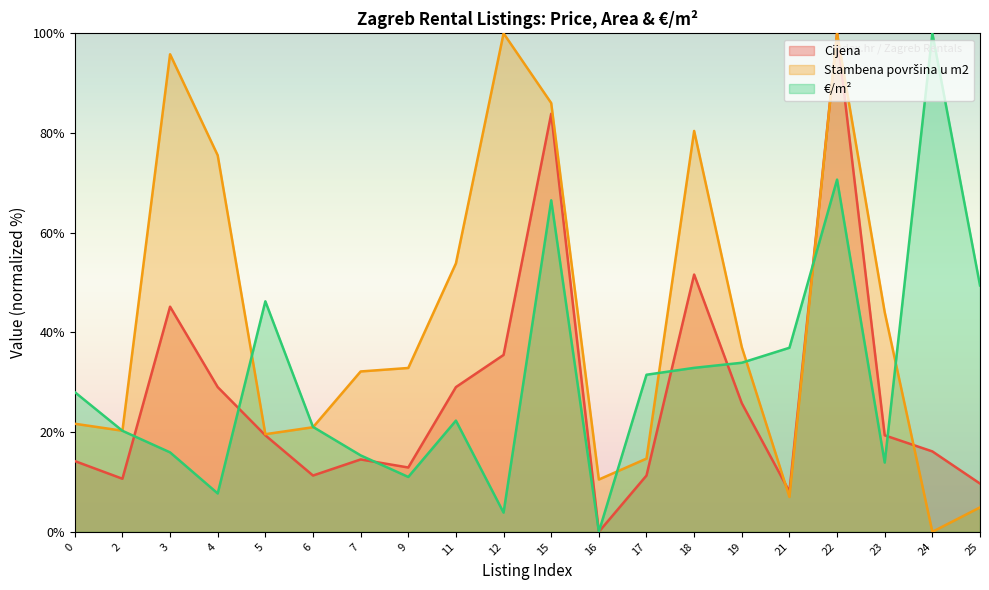

What is the difference between the highest and lowest values at 11?

31.5